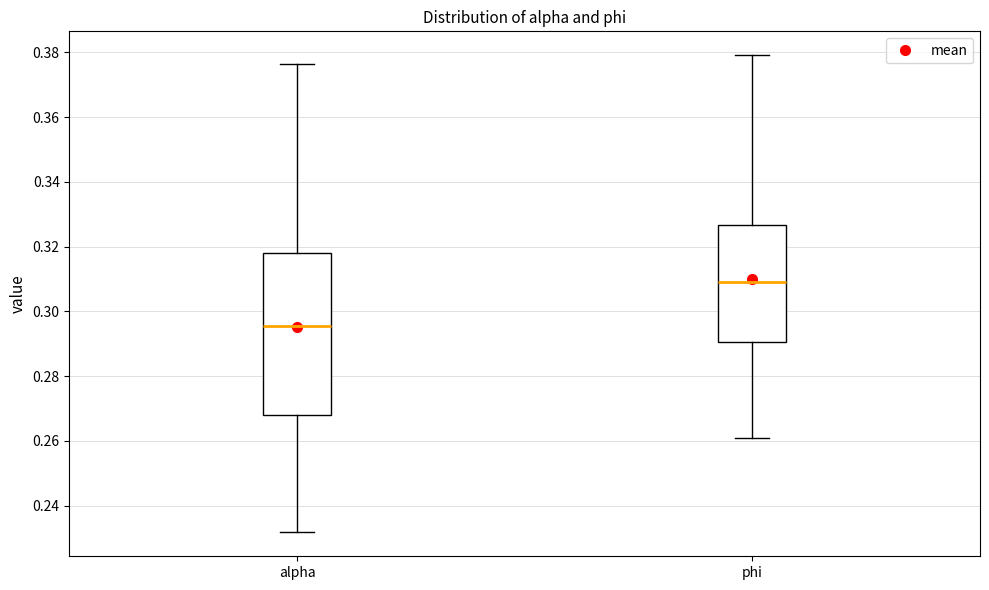

Where does the lower whisker of the box for phi end on the y-axis? The values are not printed on the chart, so give them approximately, as read against the axis.

0.260